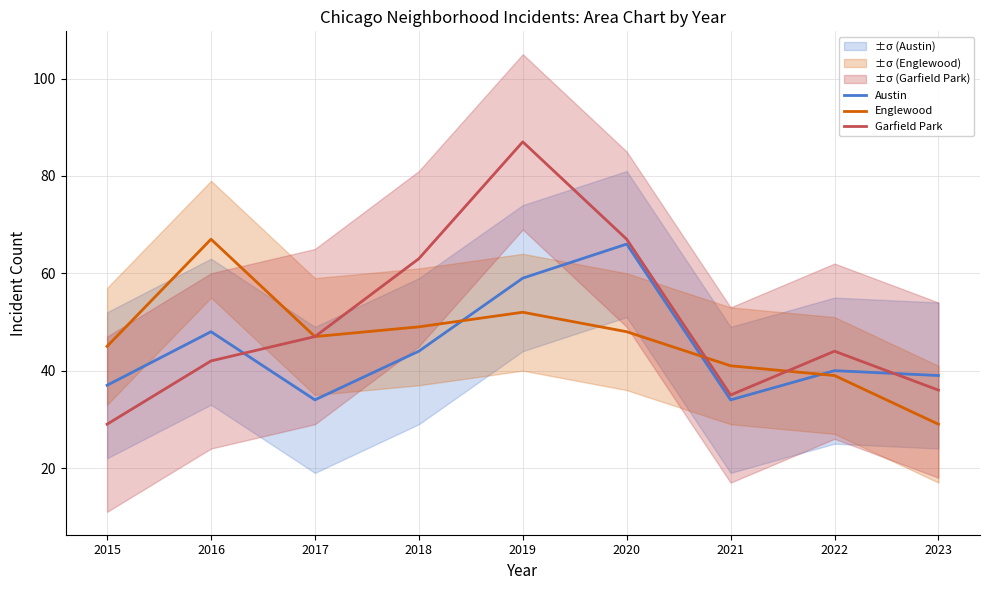

Which category has the highest value in the Englewood series?

2016